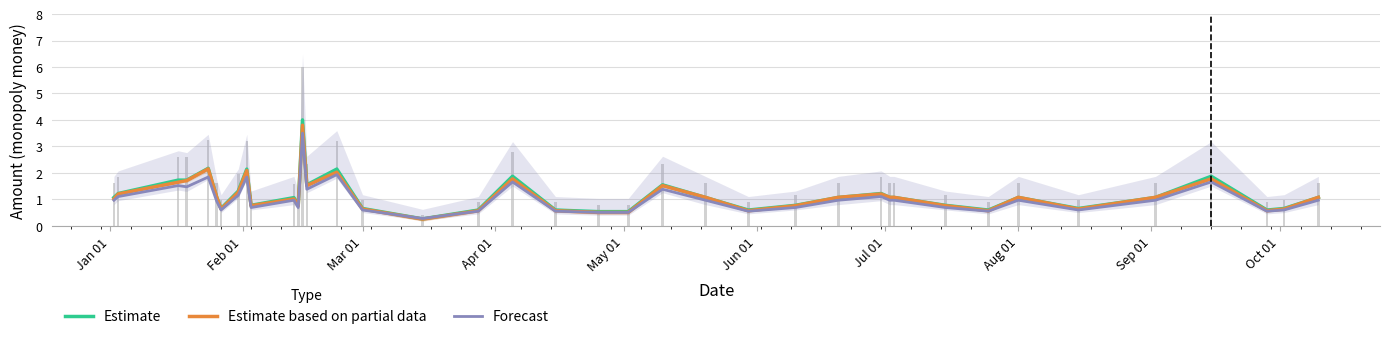

Which series has the widest spread of values?

Estimate